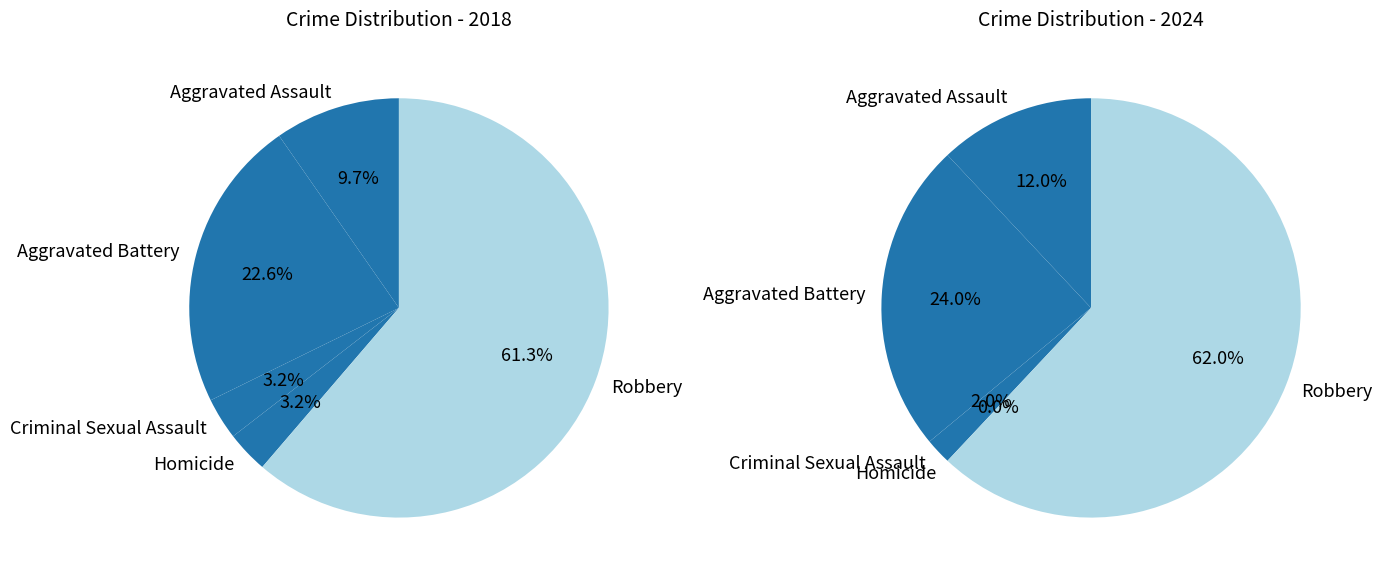

To the nearest percent, what portion does Homicide represent?

3%